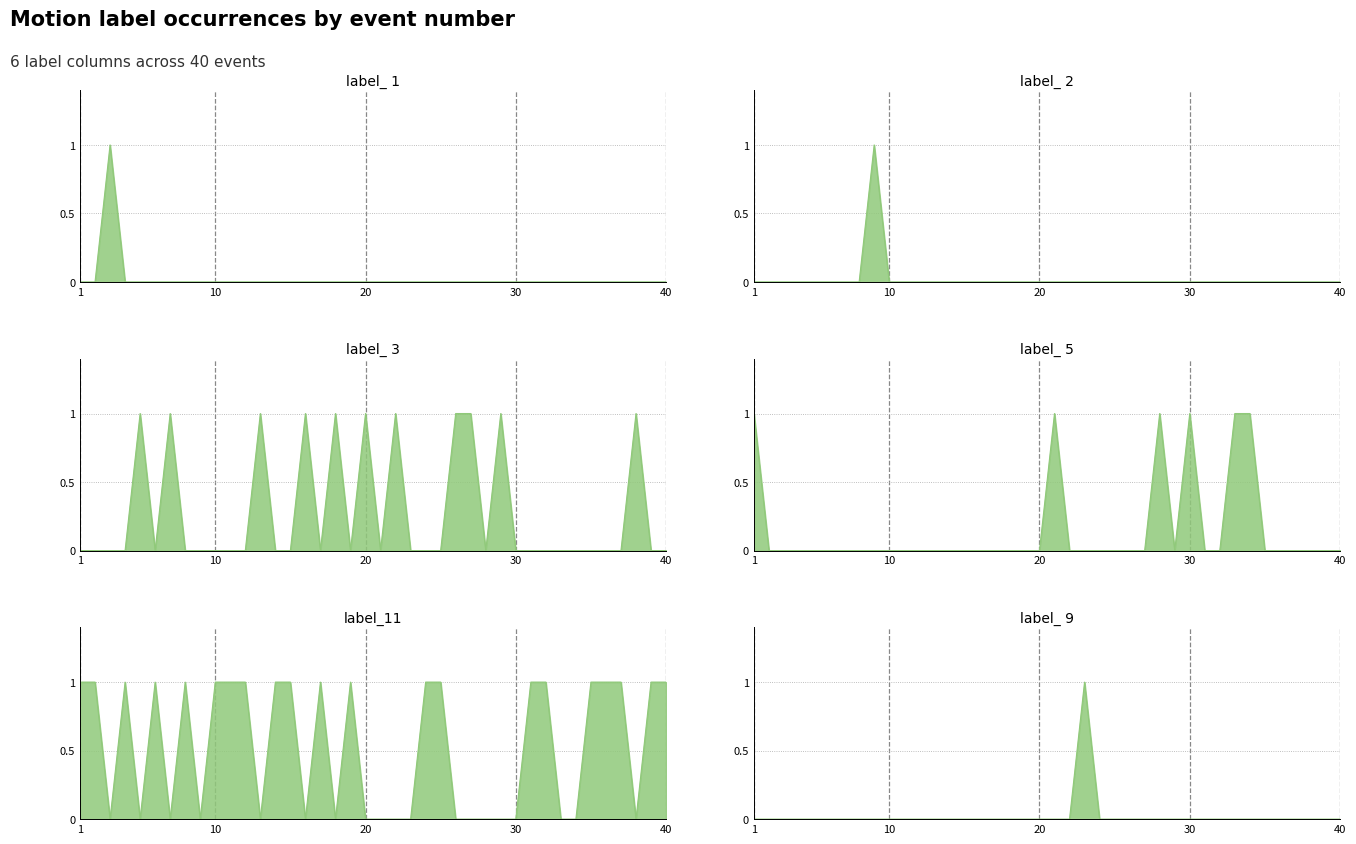

True or false: label_ 1 and label_ 5 intersect in this chart.

False